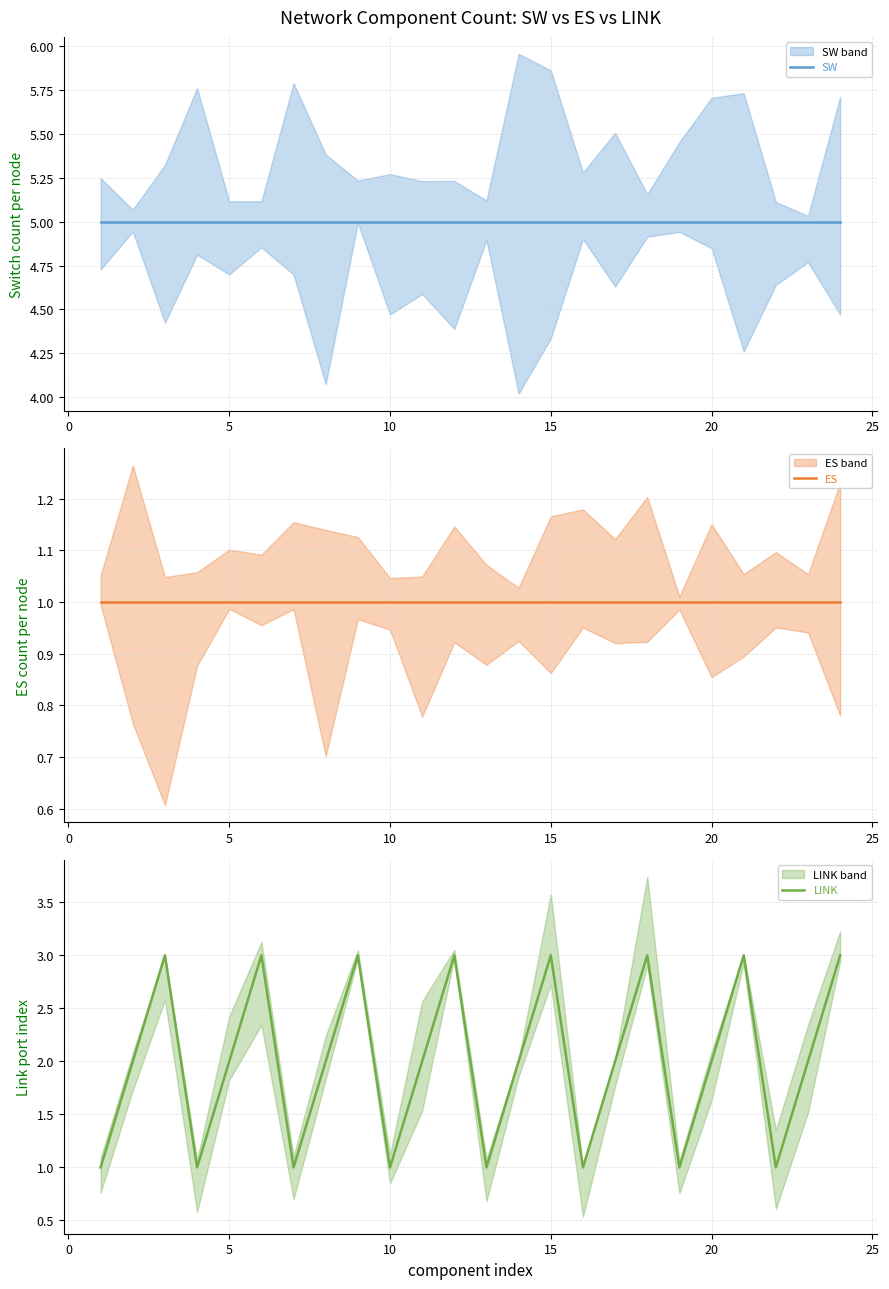

What is the highest value of the LINK series?

3